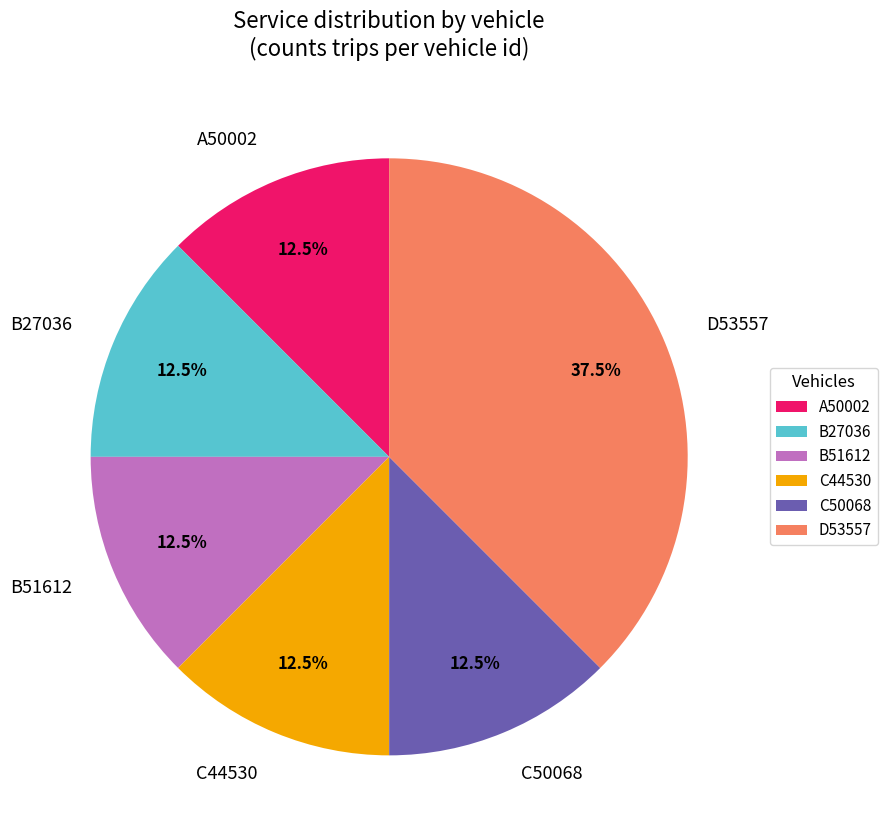

What is the ratio of the value at A50002 to the value at C44530?

1.0